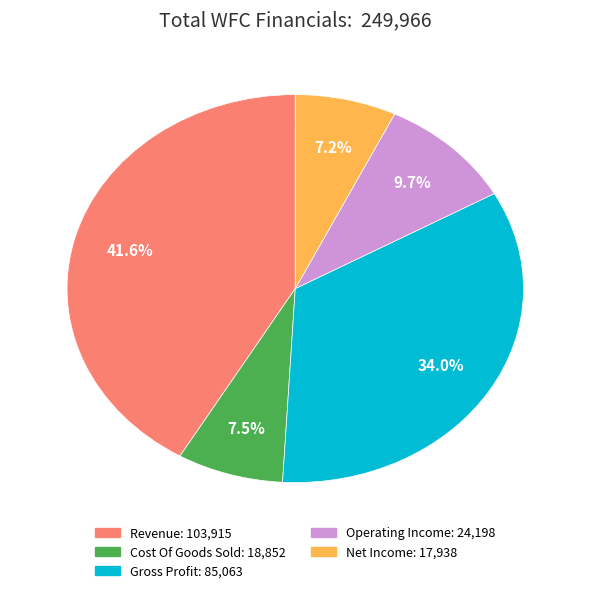

How many segments does this pie chart have?

5